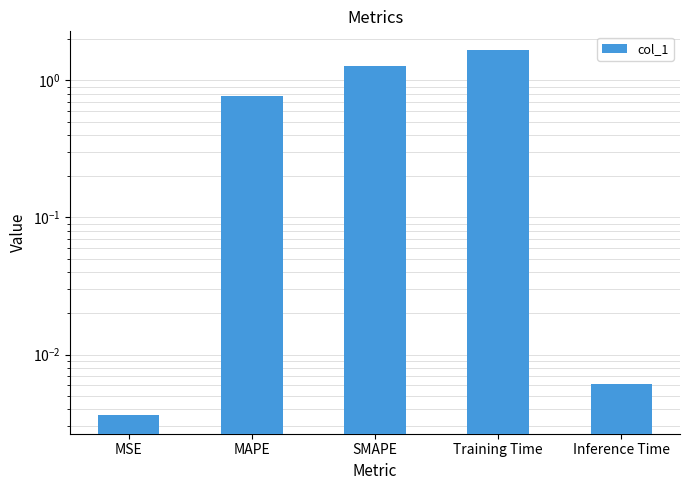

Reading left to right, what are all the values shown in this chart?

0.0	0.8	1.3	1.7	0.0